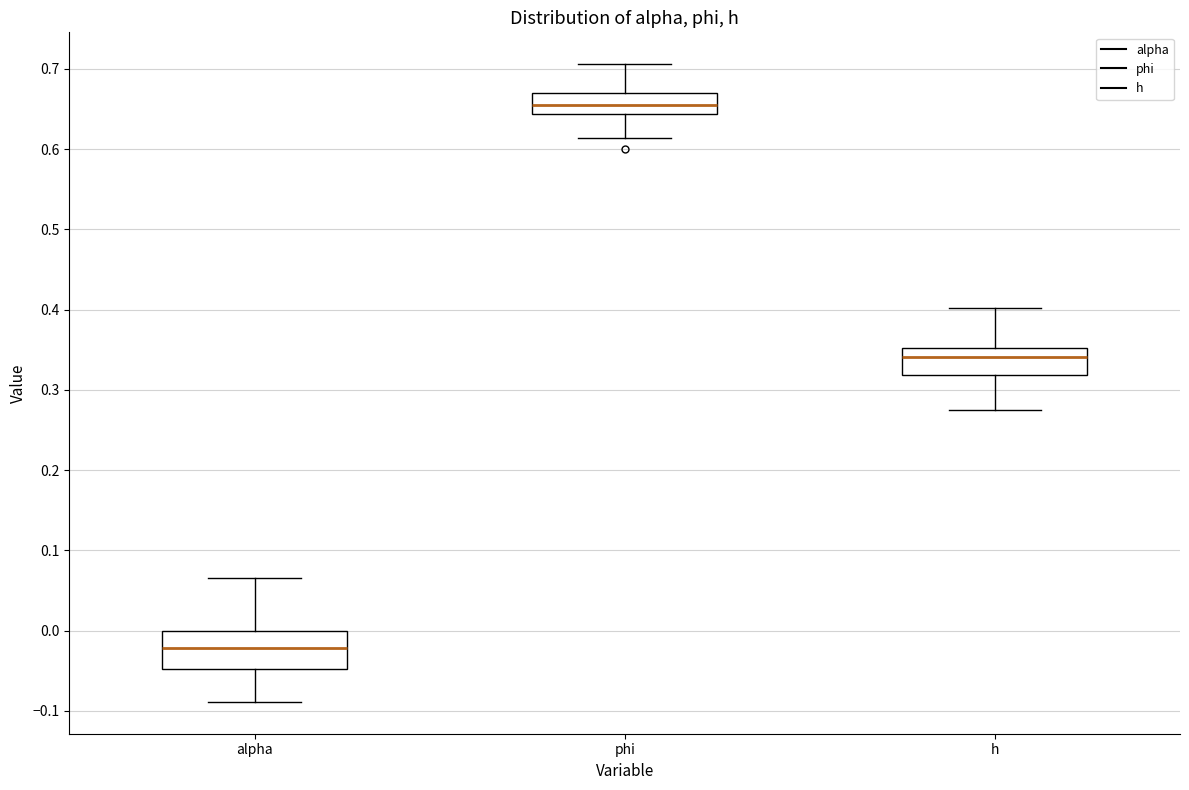

Which box has the highest median line?

phi